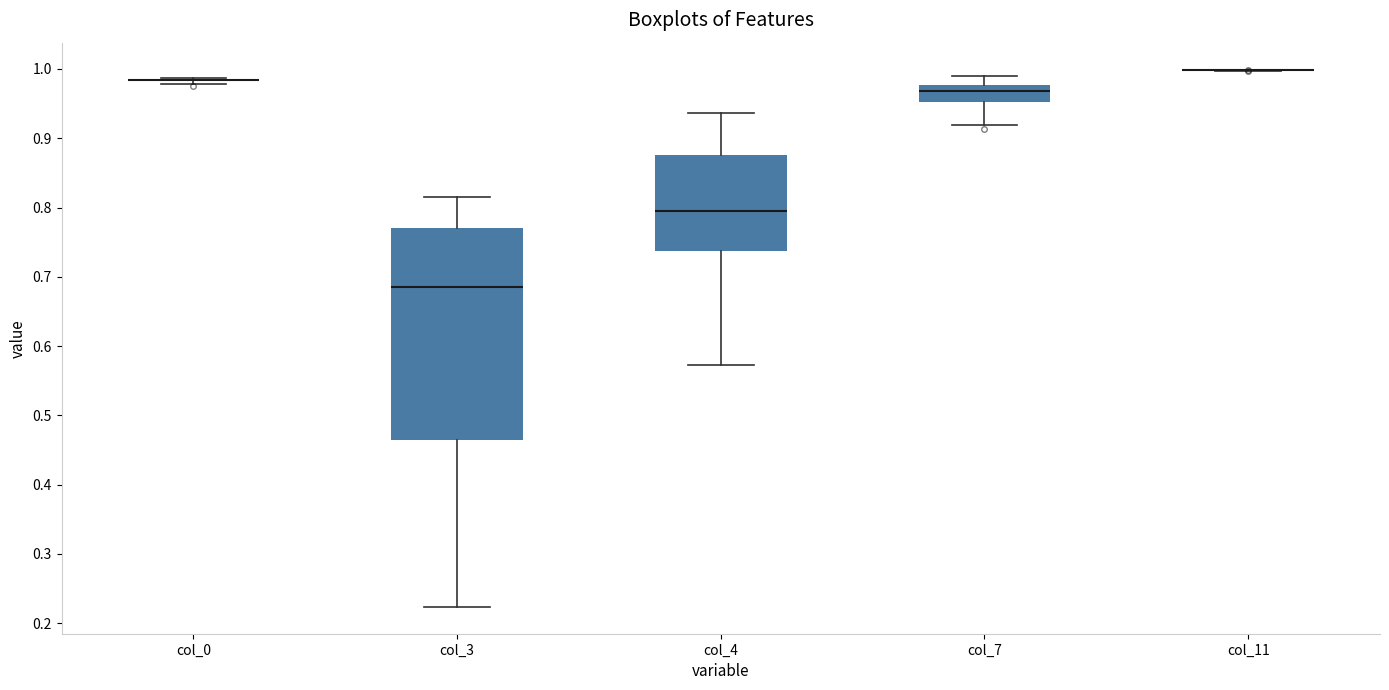

Reading left to right, transcribe this box plot: for each box, give where its median line is, the range the box spans, and where its two whiskers end, as read against the y-axis. The values are not printed on the chart, so give them approximately, as read against the axis.

col_0: box collapsed to a line at 0.98, whiskers 0.98 to 0.99
col_3: median 0.69, box 0.47 to 0.77, whiskers 0.22 to 0.82
col_4: median 0.79, box 0.74 to 0.88, whiskers 0.57 to 0.94
col_7: median 0.97, box 0.95 to 0.98, whiskers 0.92 to 0.99
col_11: box collapsed to a line at 1.00, whiskers 1.00 to 1.00